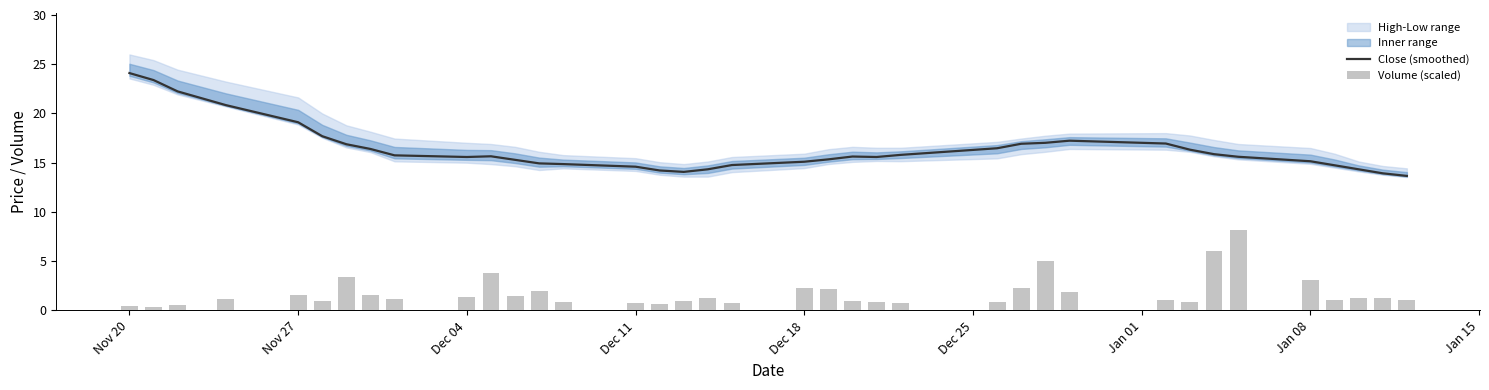

What is the highest value of the Close (smoothed) series?

24.1